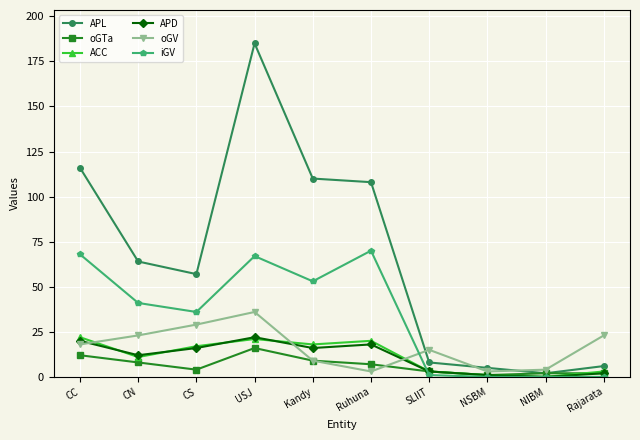

True or false: oGTa has more than 0 interior local peaks.

True